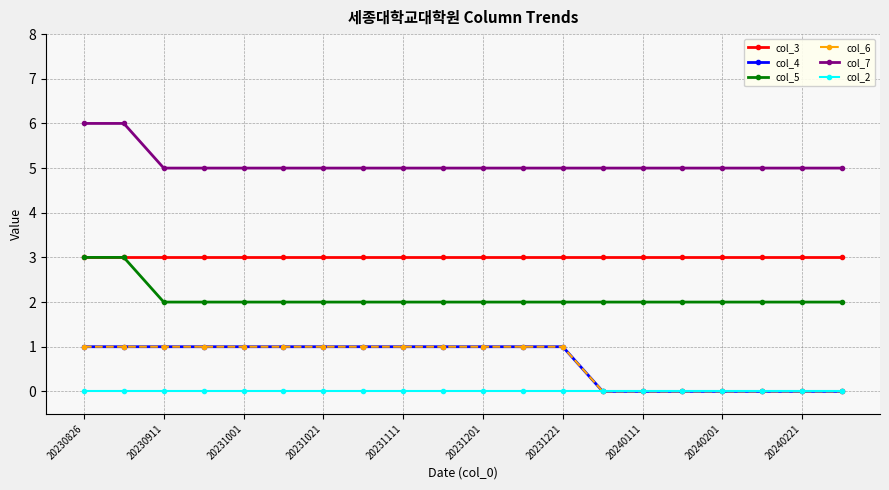

Does the chart display data point markers on the line(s)?

Yes